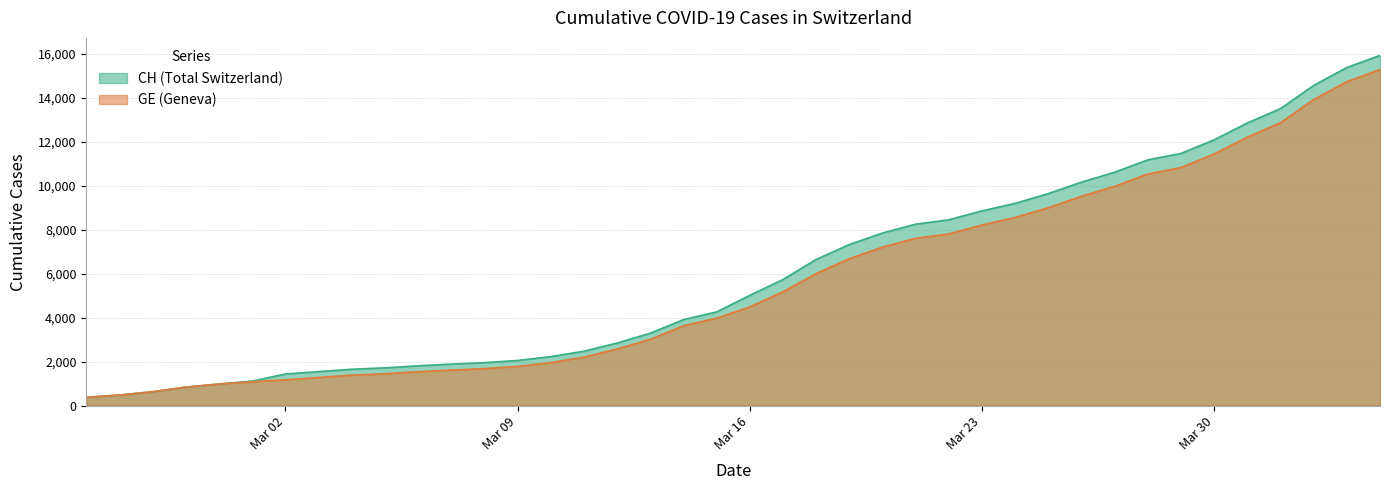

How many values in the GE series exceed 4485?

19